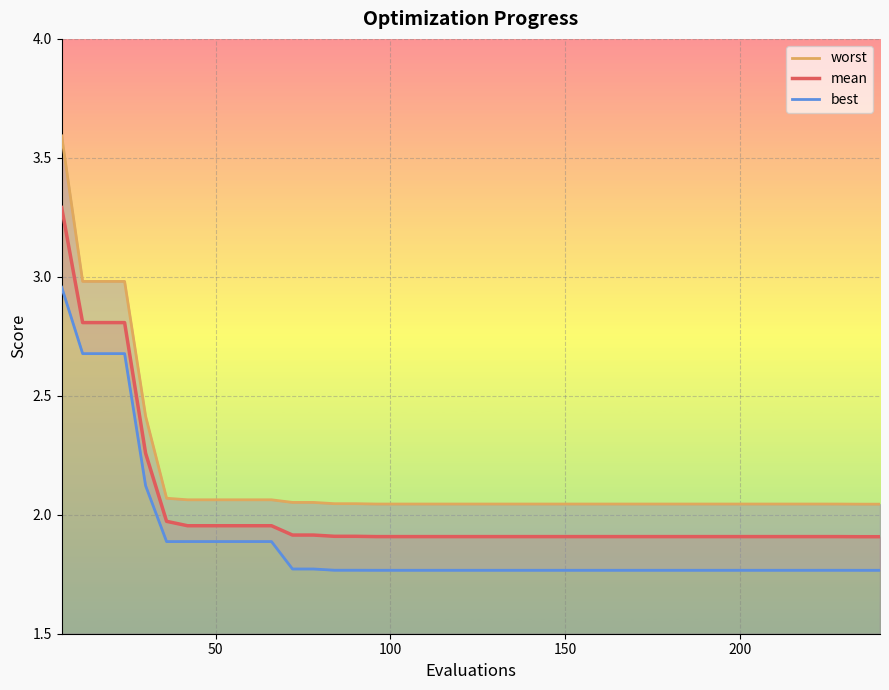

What is the sum of all mean values?

81.1